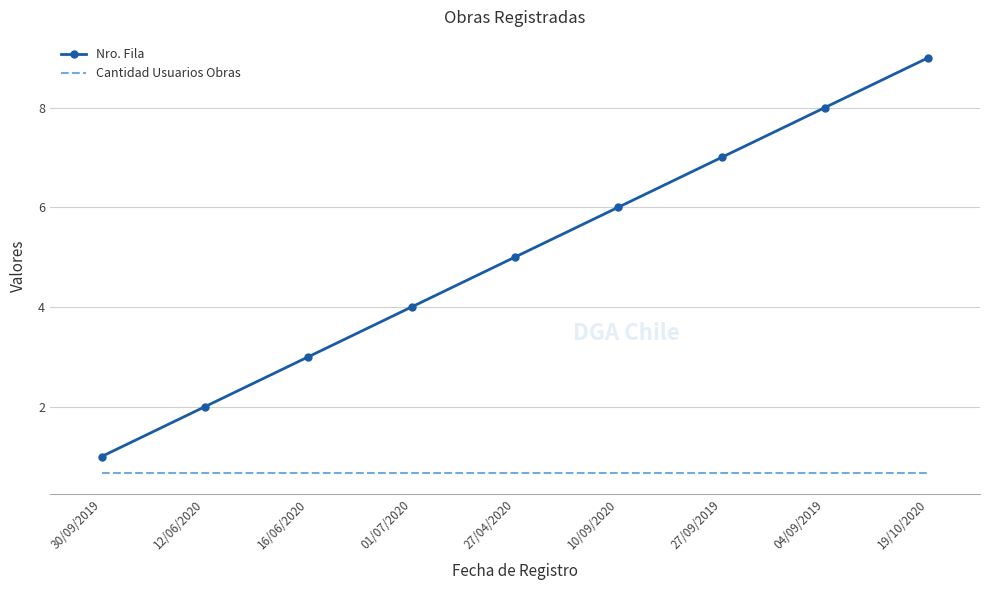

How many categories are shown in the chart?

9